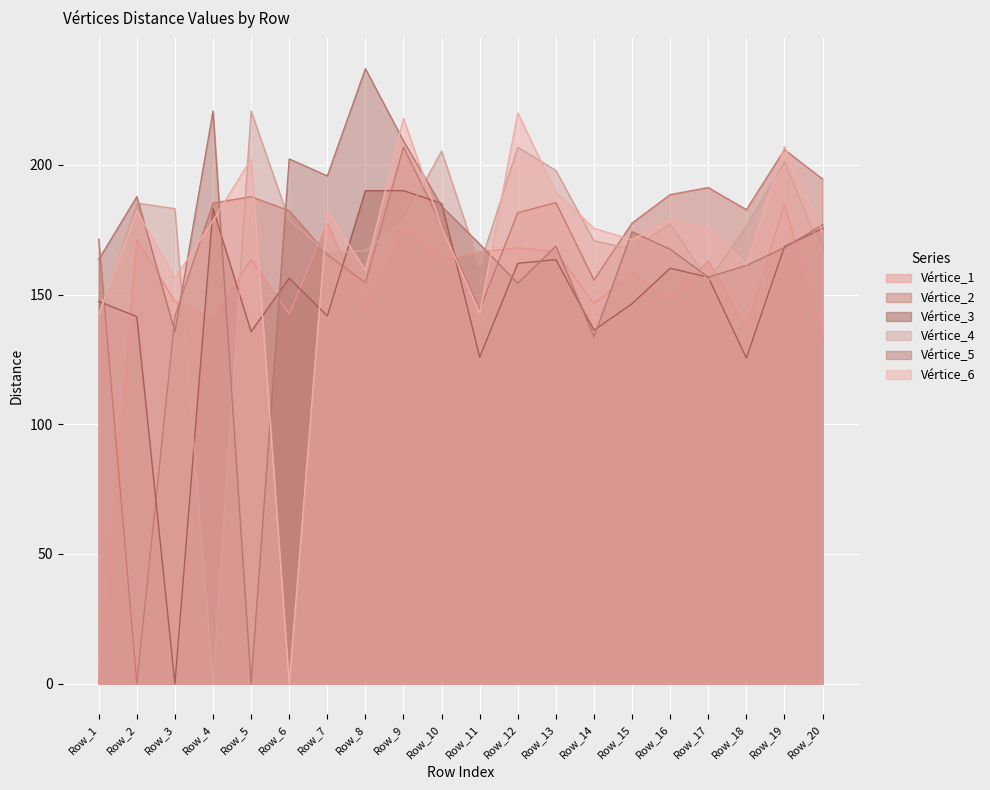

At which label does Vértice_1 first exceed 163?

Row_2